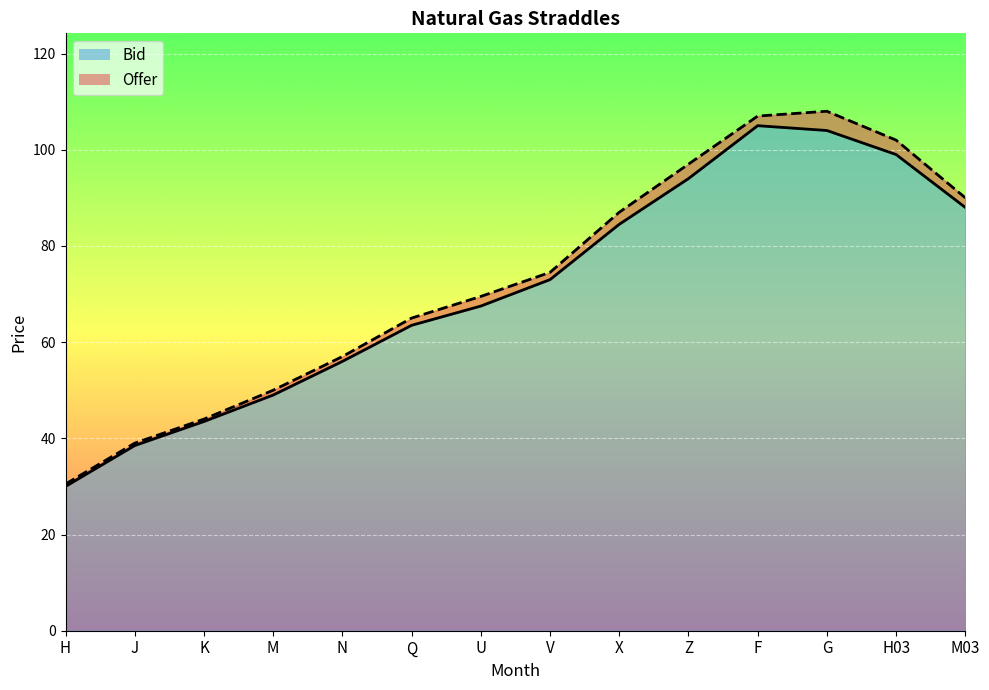

What is the sum of the Offer values at N and U?

126.5